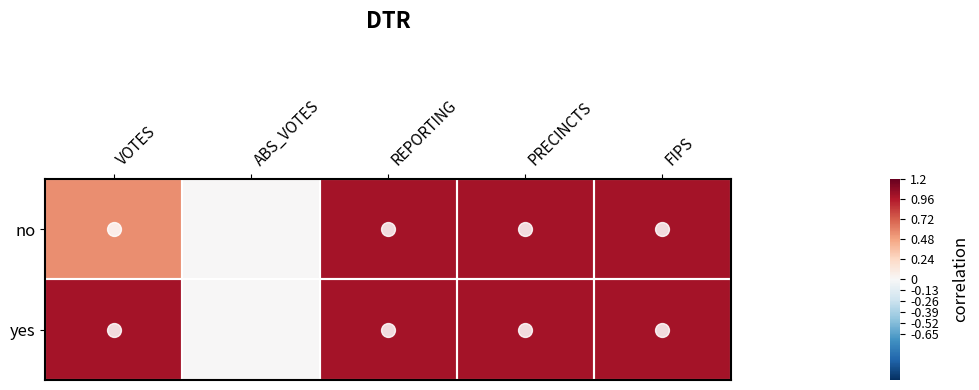

Reading right to left, transcribe all the data shown in this chart.

no: FIPS=1.0	PRECINCTS=1.0	REPORTING=1.0	ABS_VOTES=0.0	VOTES=0.6
yes: FIPS=1.0	PRECINCTS=1.0	REPORTING=1.0	ABS_VOTES=0.0	VOTES=1.0